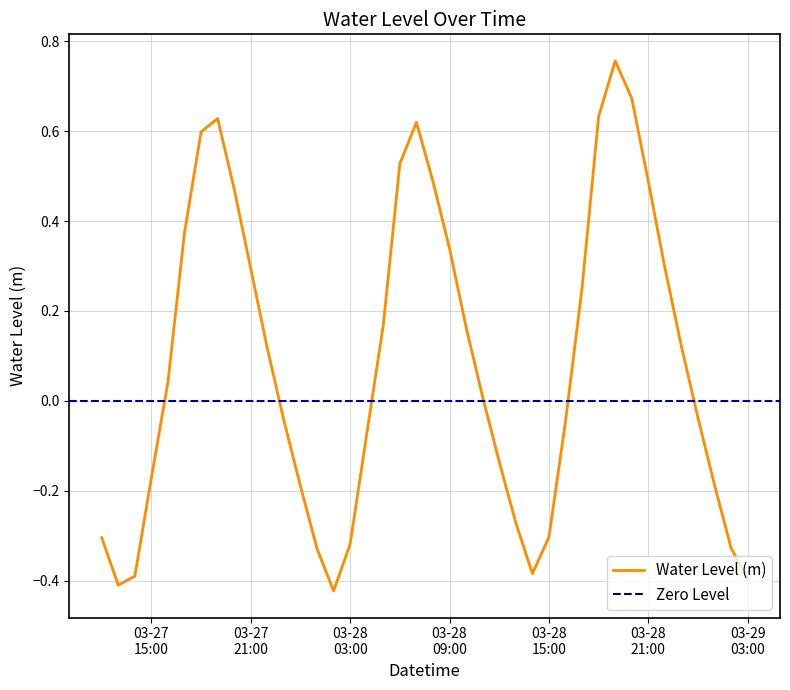

Between 2025-03-28 13:00:00 and 2025-03-28 23:00:00, which is larger?

2025-03-28 23:00:00